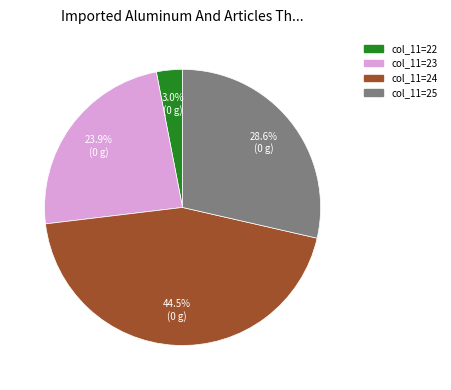

Is there any slice that represents more than half of the pie?

No